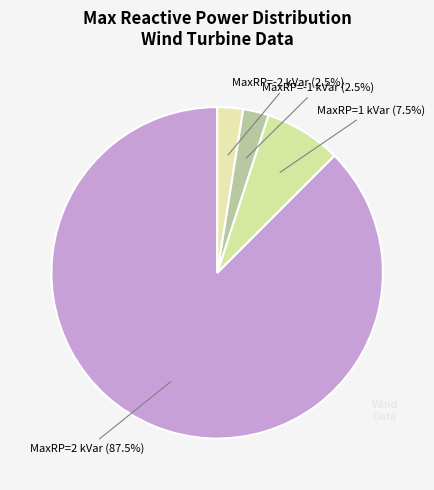

How many slices are in this pie chart?

4